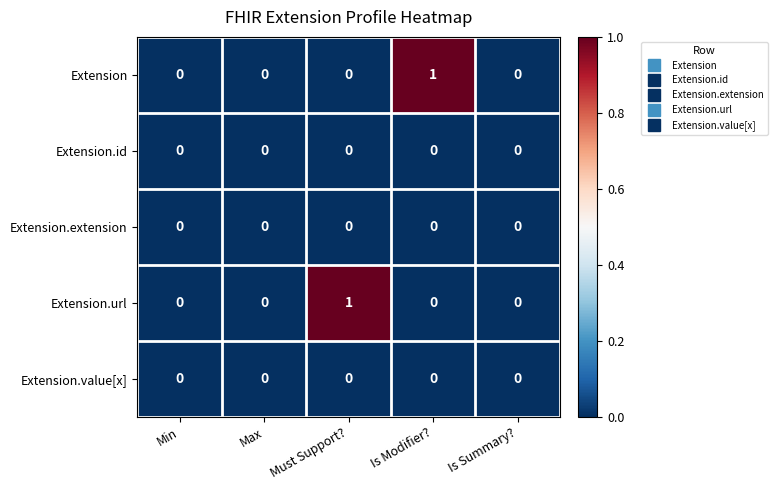

Between Max and Must Support?, which series saw the biggest shift?

Extension.url